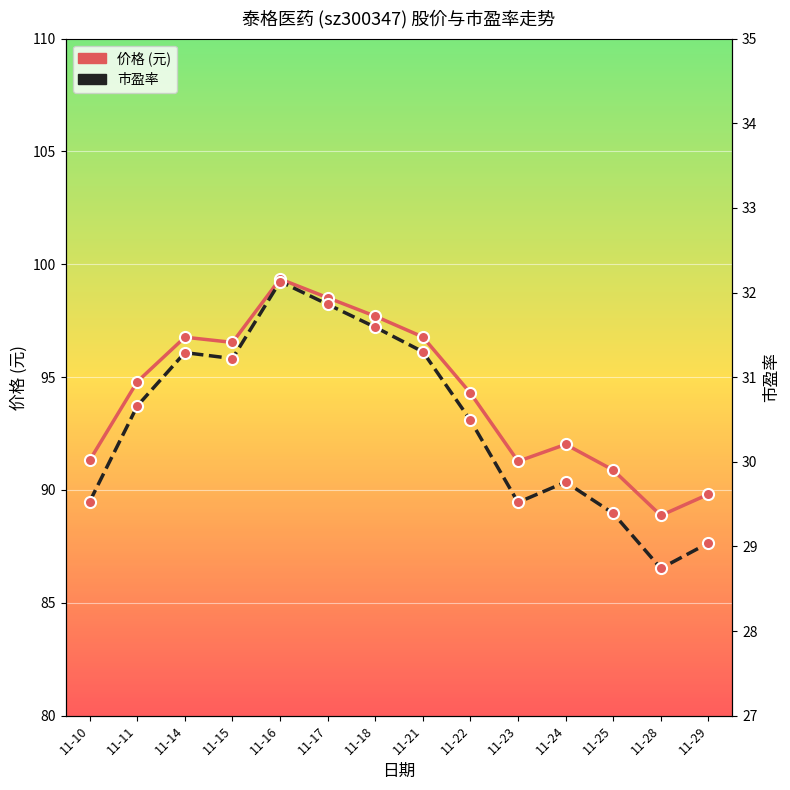

What is the sum of all 市盈率 values?

426.5